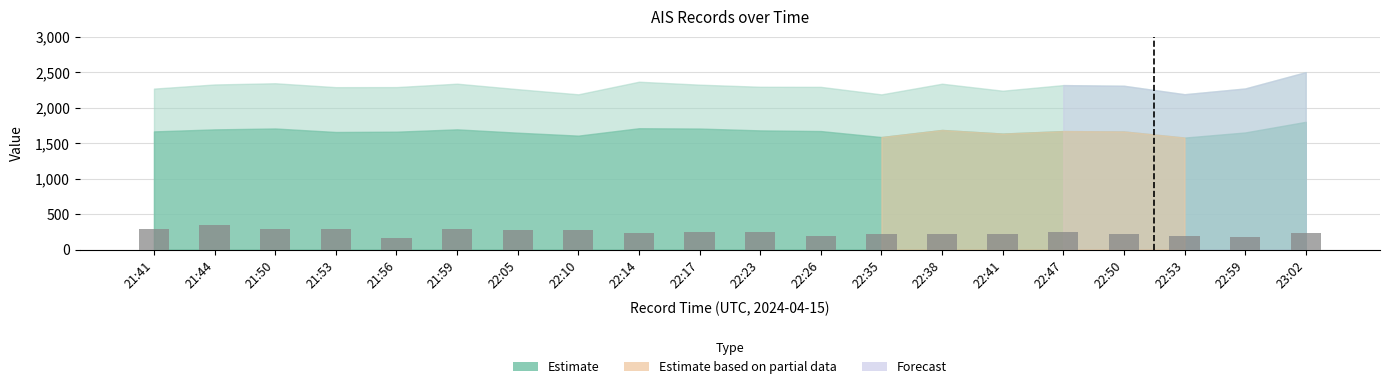

What is the difference between the maximum and minimum values?

184